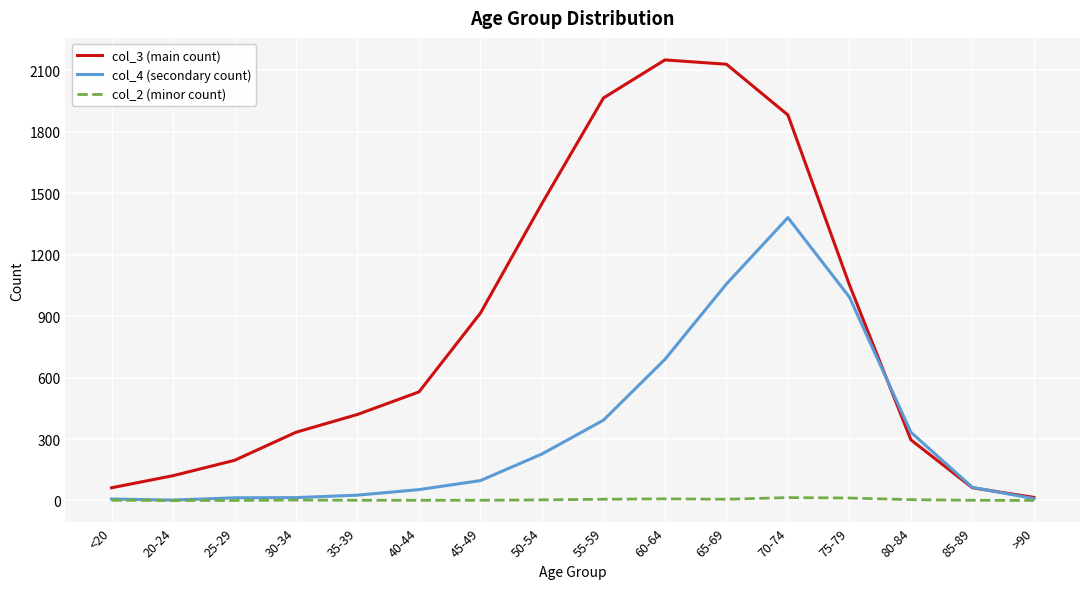

How many series are shown in this chart?

3